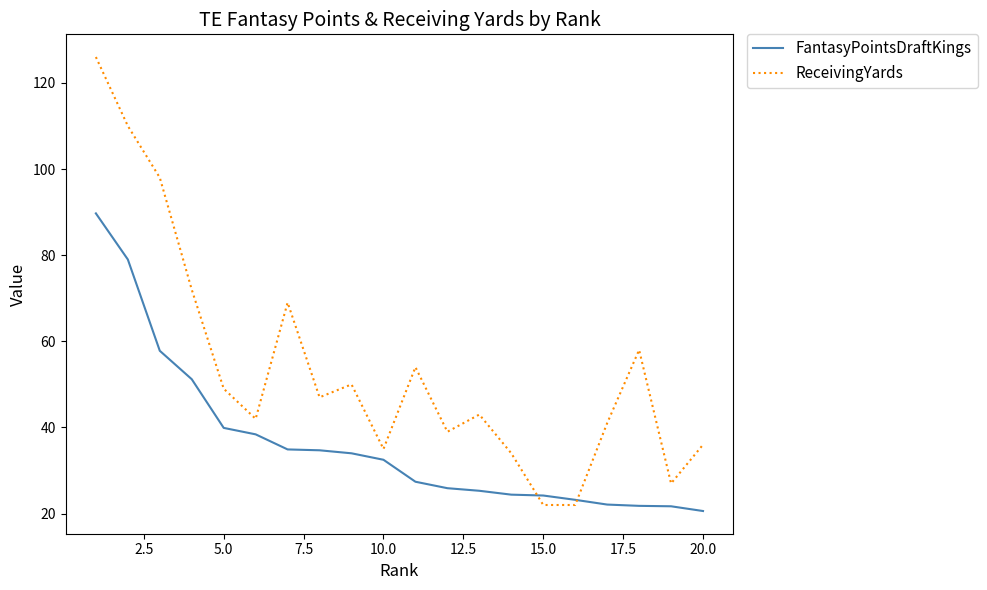

Which series has the largest range (max minus min)?

ReceivingYards